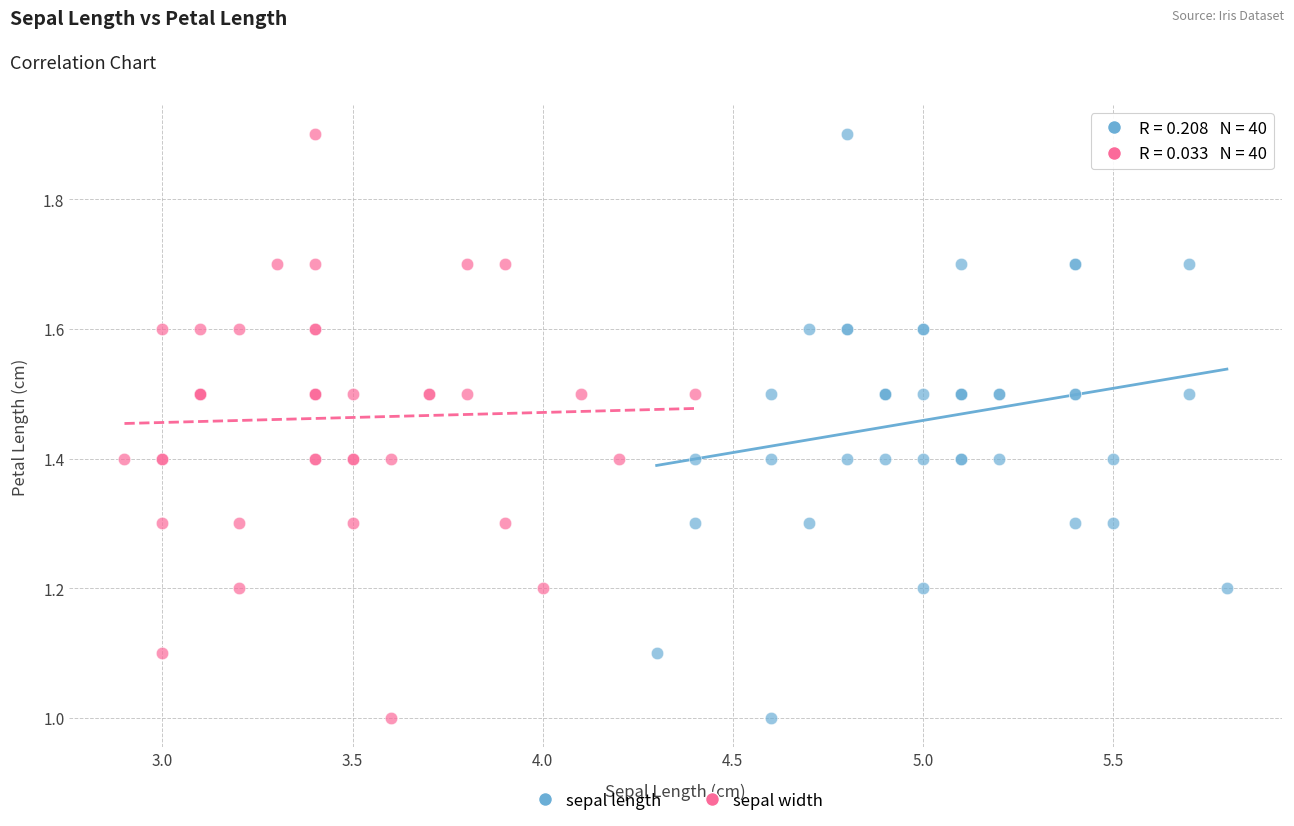

What are all the series names shown in the legend?

sepal length, sepal width